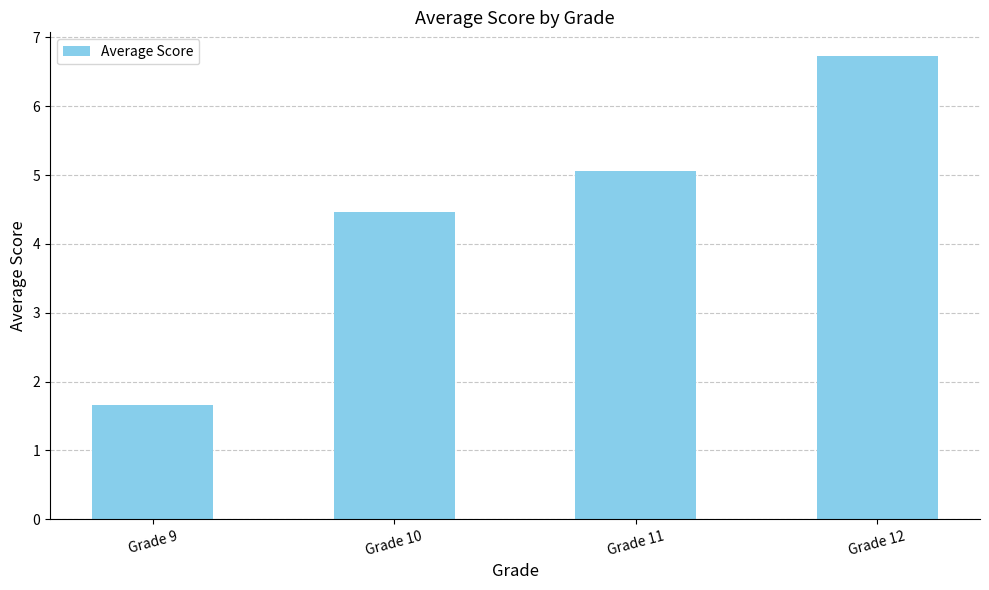

What is the minimum value shown in the chart?

1.7